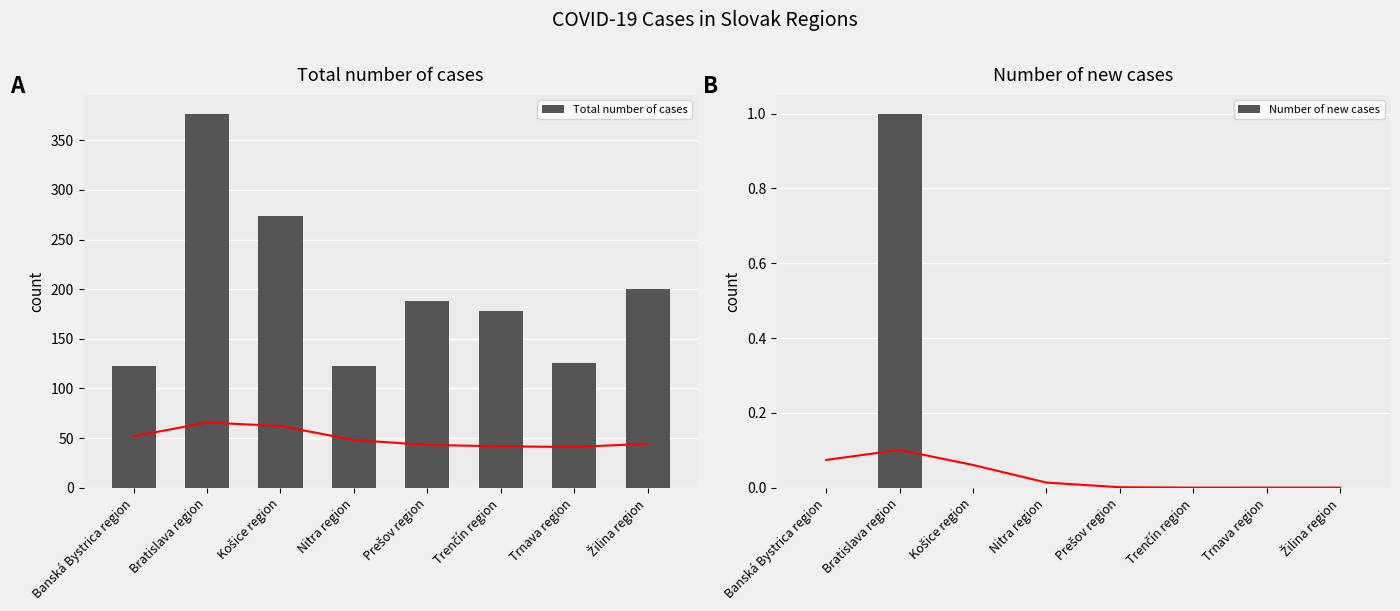

Is the value of Total number of cases at Košice region greater than the value of Number of new cases at Banská Bystrica region?

Yes